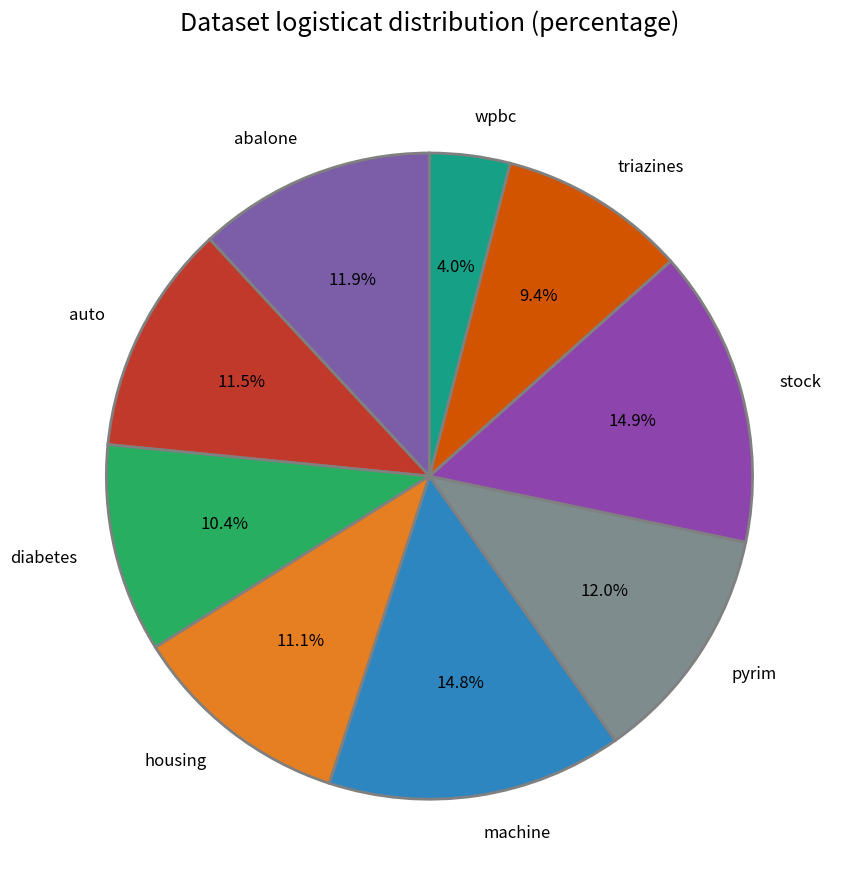

How many segments does this pie chart have?

9